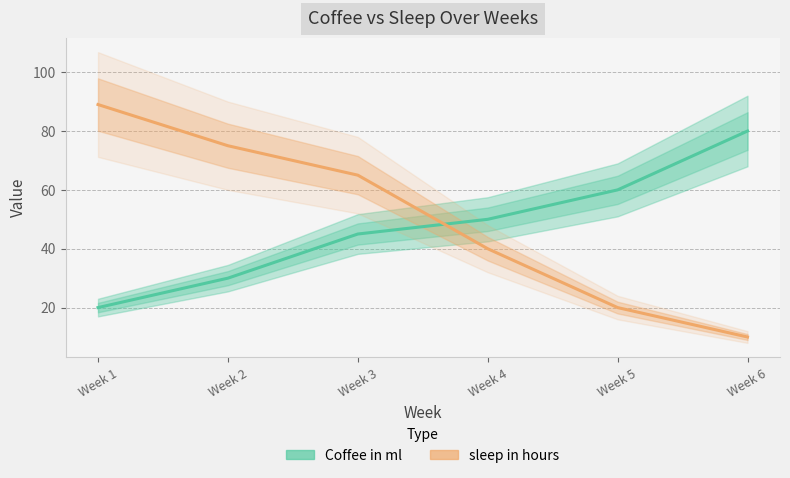

What are all the series names shown in the legend?

Coffee in ml, sleep in hours